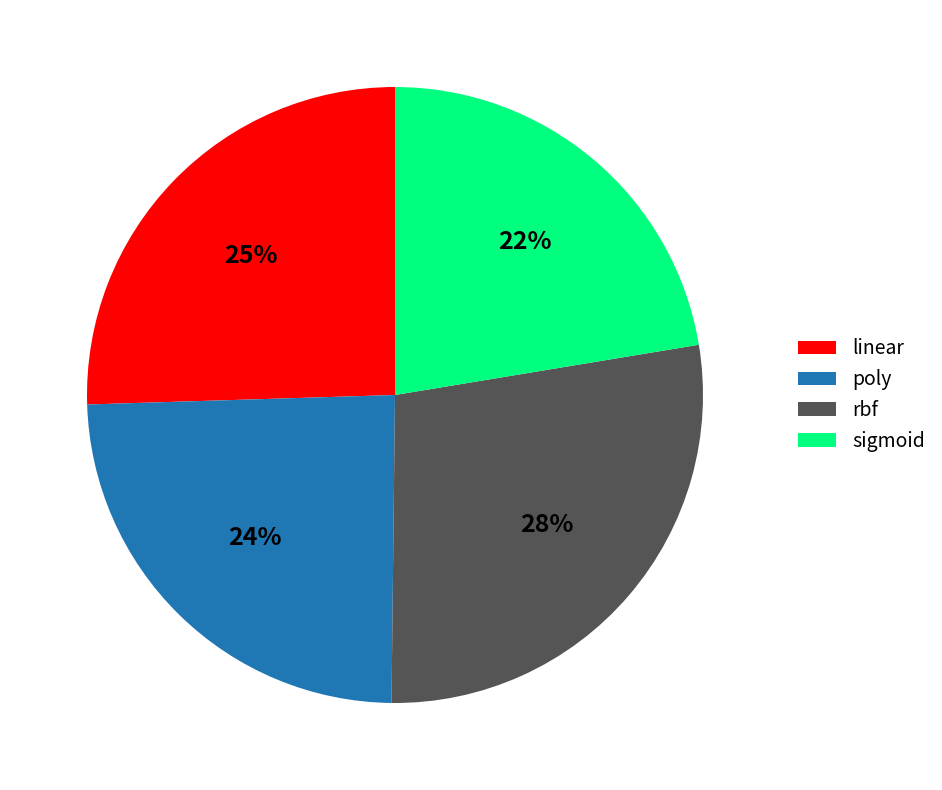

How many segments does this pie chart have?

4